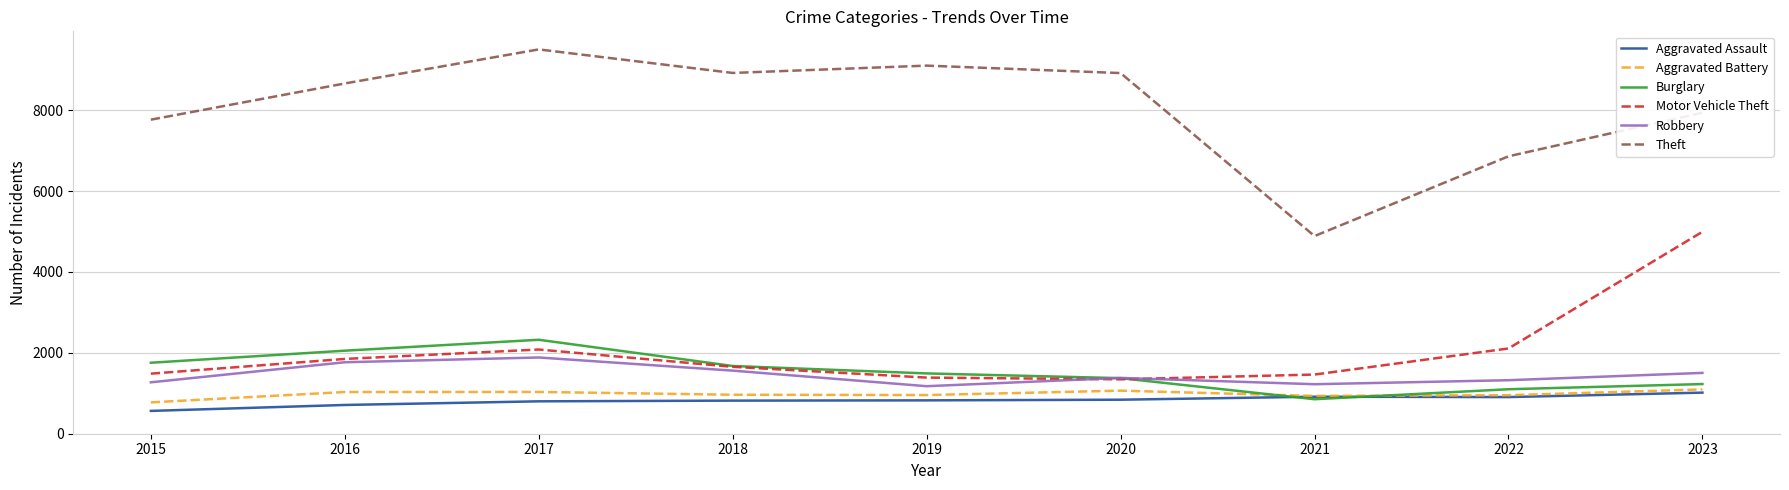

Count the number of data series in this chart.

6